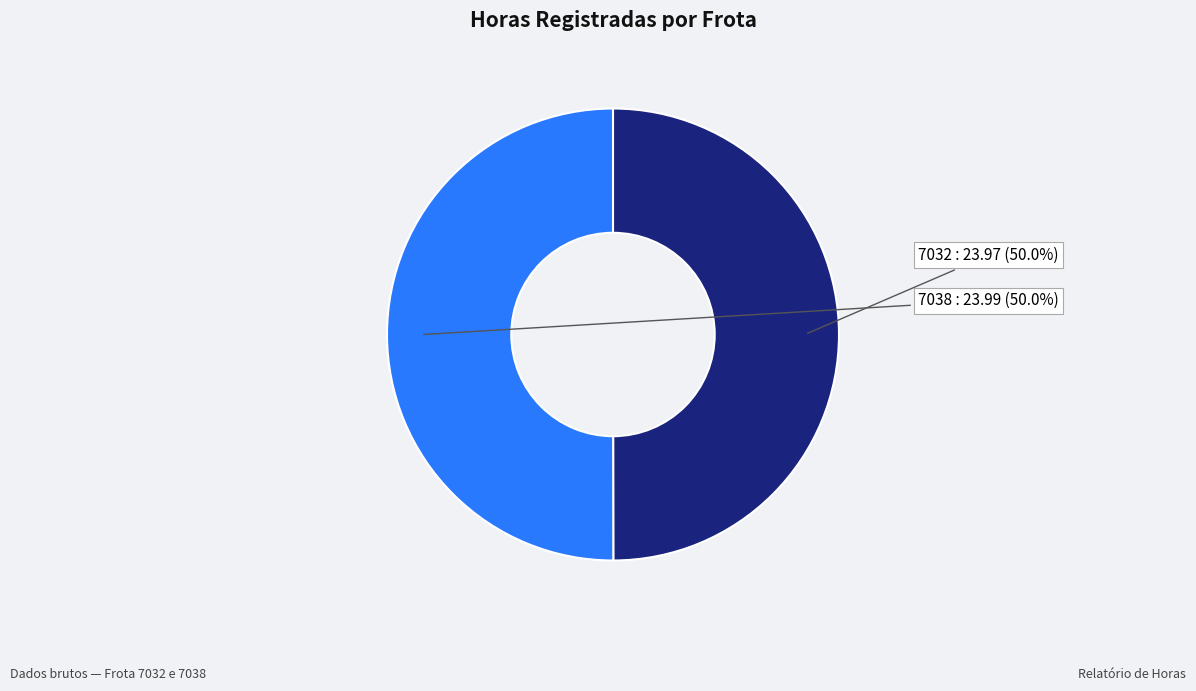

To the nearest percent, what portion does 7032 represent?

50%